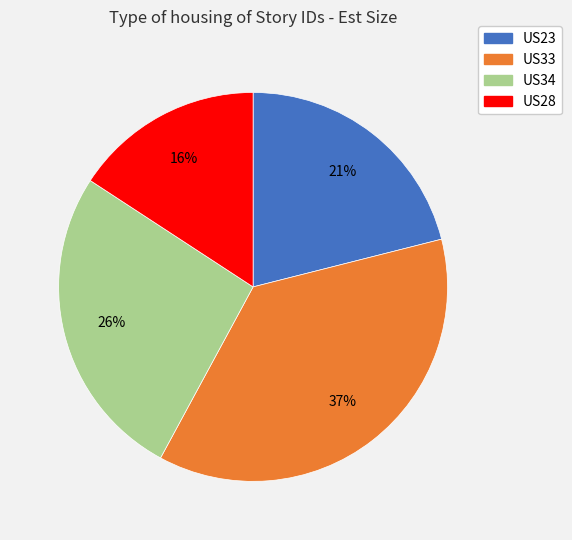

Is it true that US23 is 27% of the pie?

False